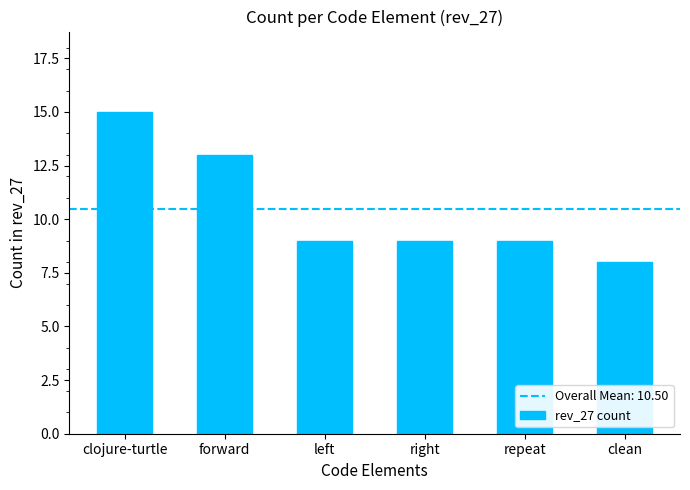

What is the label of the 5th bar from the right?

forward